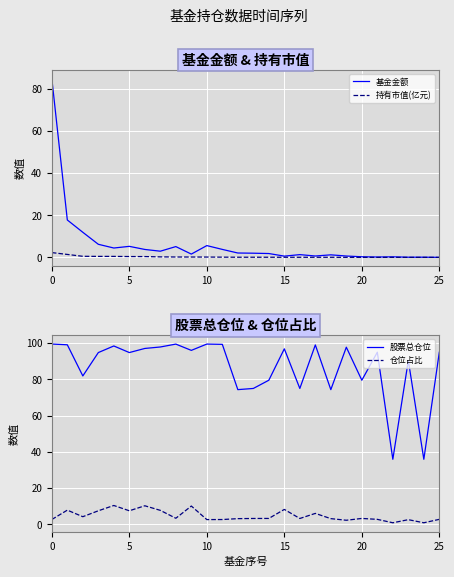

What is the average value of the 股票总仓位 series?

87.0